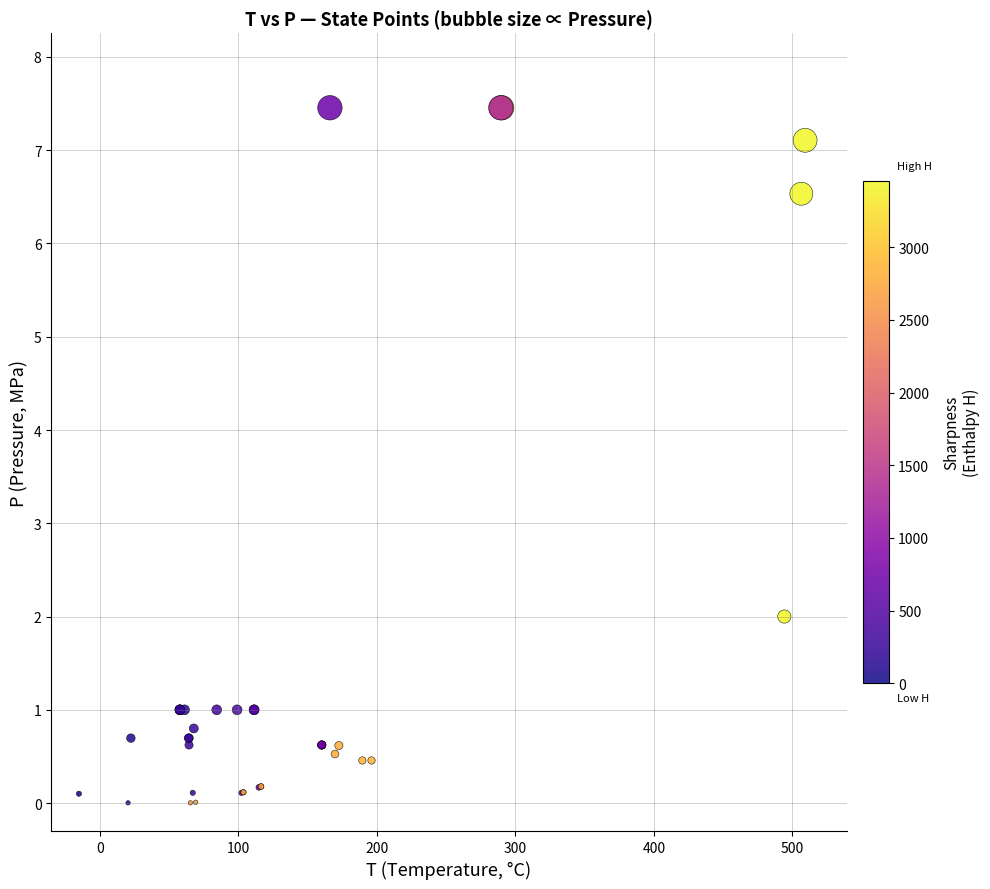

What Y value in the scatter plot is closest to 3?

2.0